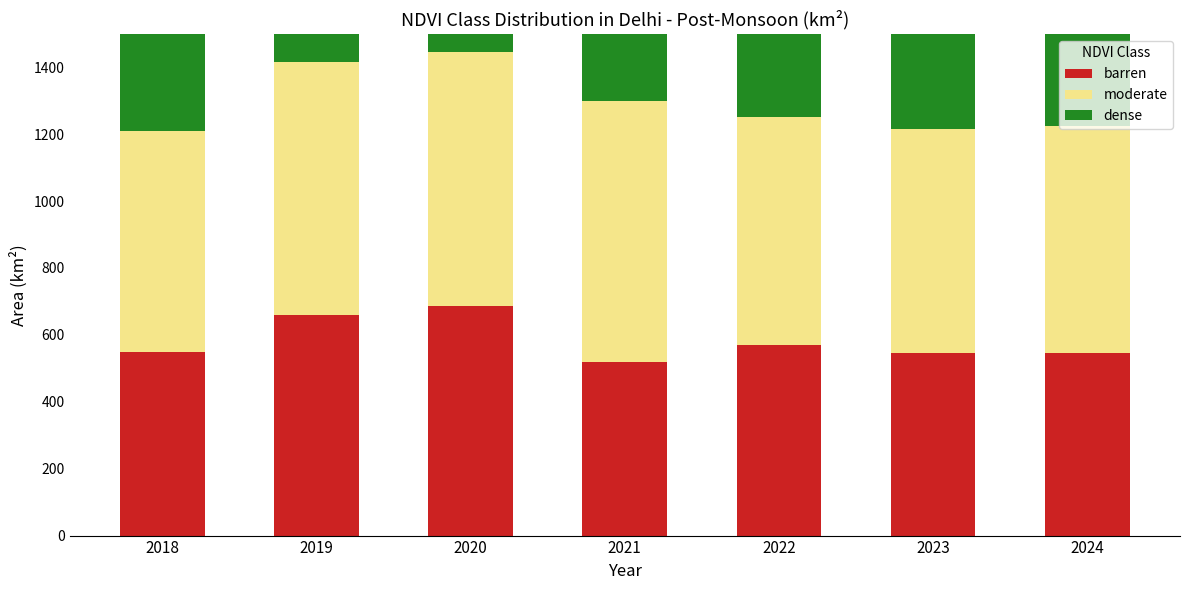

What is the sum of the barren values at 2018 and 2020?

1235